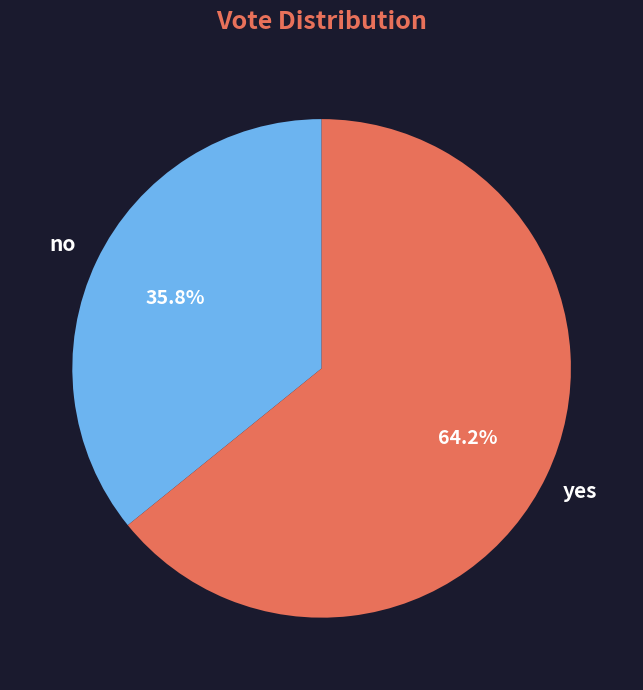

To the nearest percent, what is the difference between the no and yes slice percentages?

28%